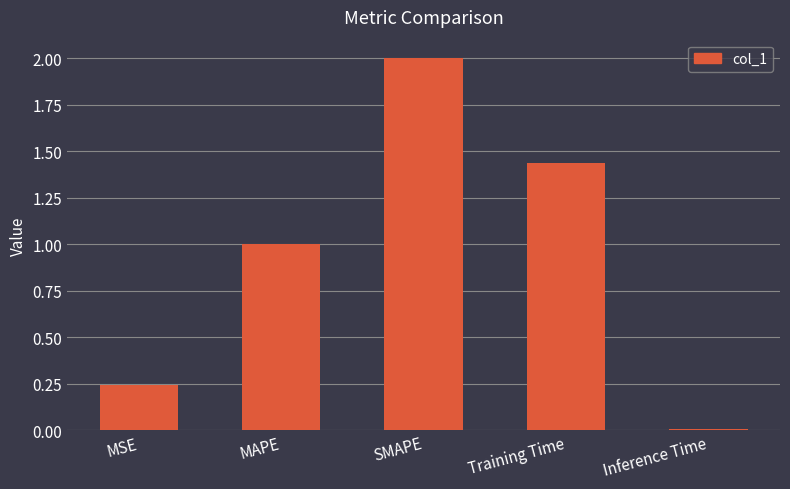

Is it true that the value at MAPE is 1.0?

True